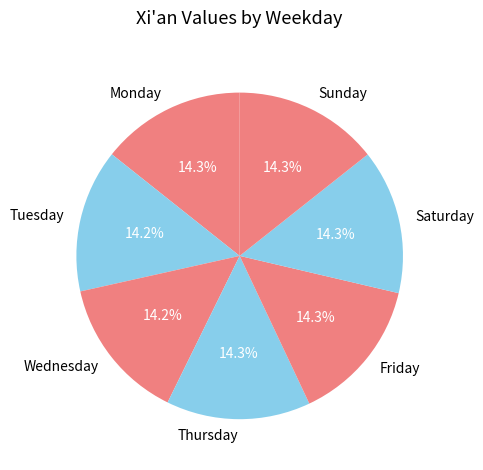

True or false: Tuesday accounts for 7% of the total.

False